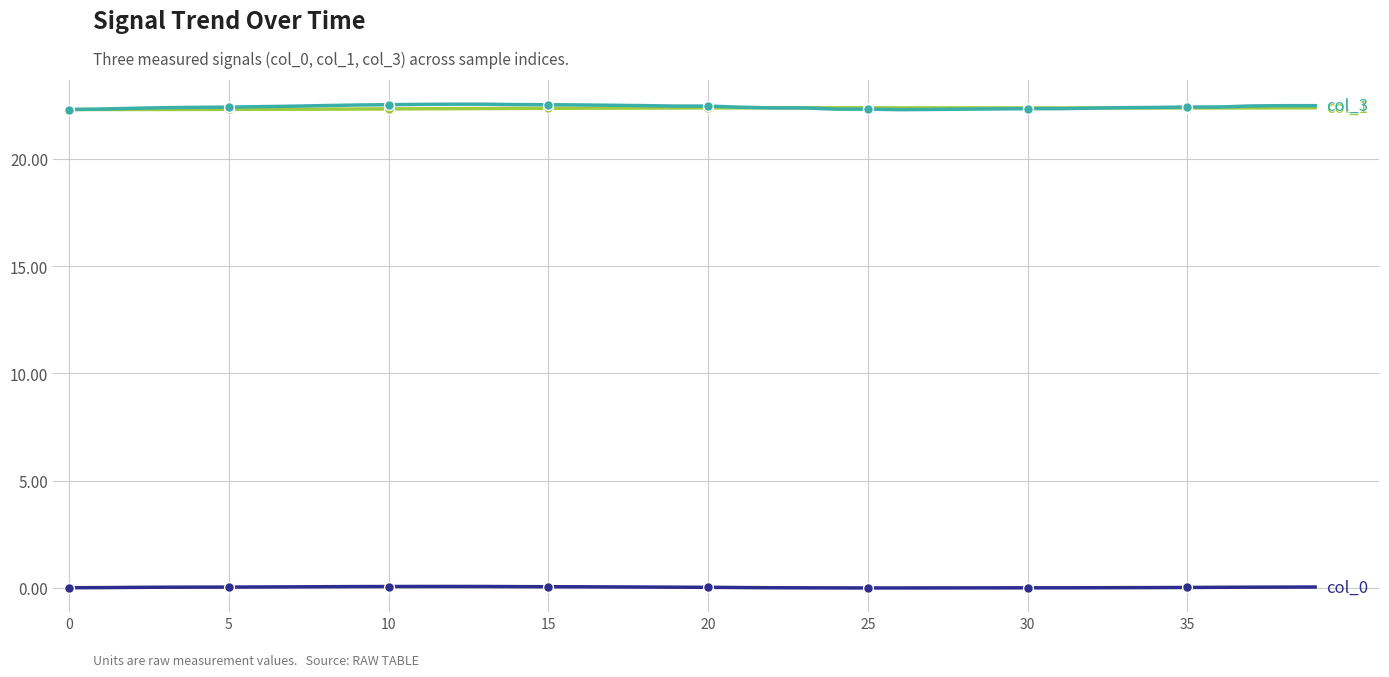

What is the maximum value shown in the chart?

22.6